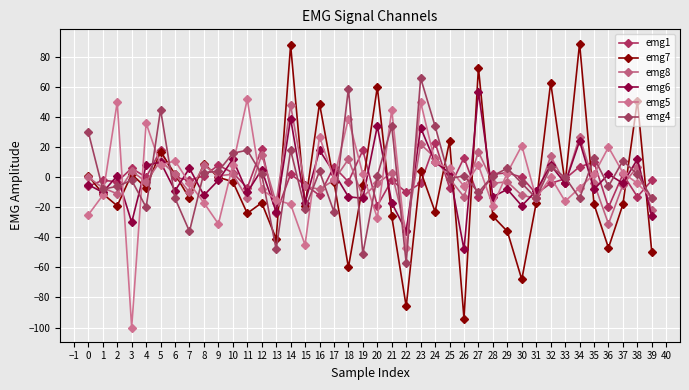

Count the number of data series in this chart.

6